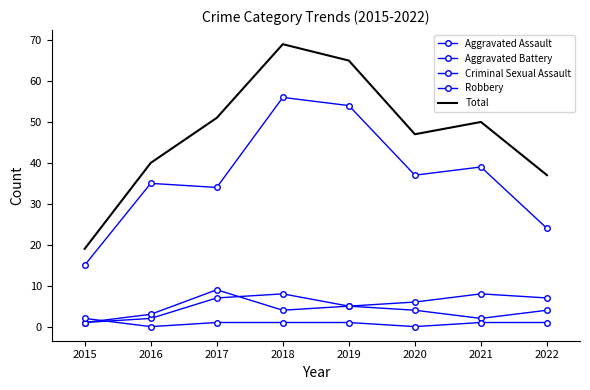

Reading left to right, extract all data points from this chart.

Aggravated Assault: 2015=1	2016=2	2017=7	2018=8	2019=5	2020=4	2021=2	2022=4
Aggravated Battery: 2015=1	2016=3	2017=9	2018=4	2019=5	2020=6	2021=8	2022=7
Criminal Sexual Assault: 2015=2	2016=0	2017=1	2018=1	2019=1	2020=0	2021=1	2022=1
Robbery: 2015=15	2016=35	2017=34	2018=56	2019=54	2020=37	2021=39	2022=24
Total: 2015=19	2016=40	2017=51	2018=69	2019=65	2020=47	2021=50	2022=37